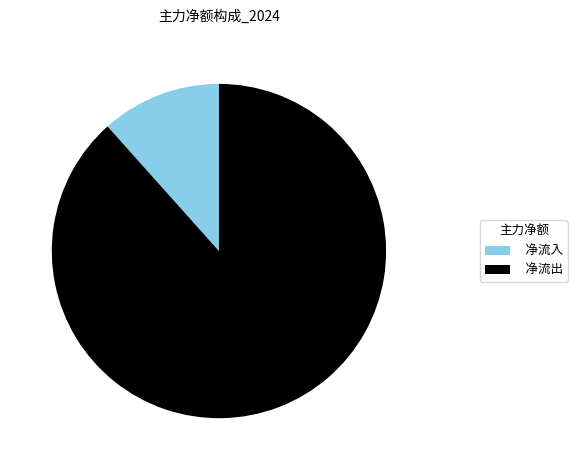

How many slices are in this pie chart?

2